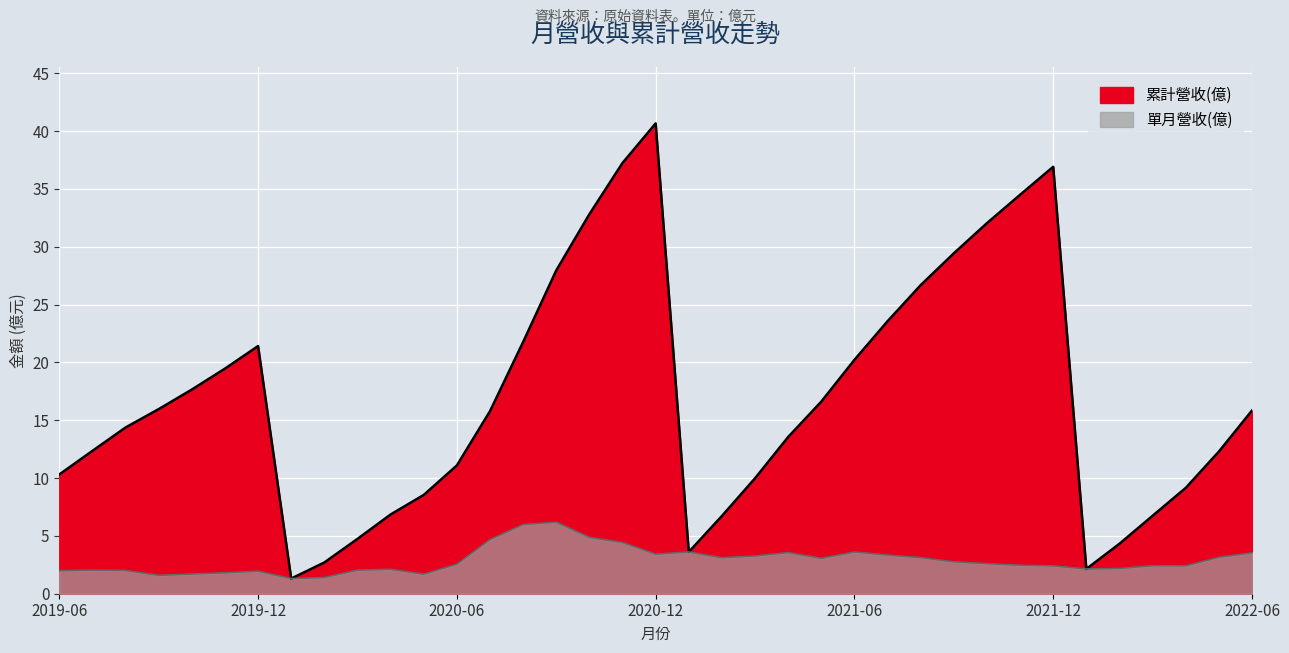

Which has a higher value, 2022-06 or 2020-02?

2022-06